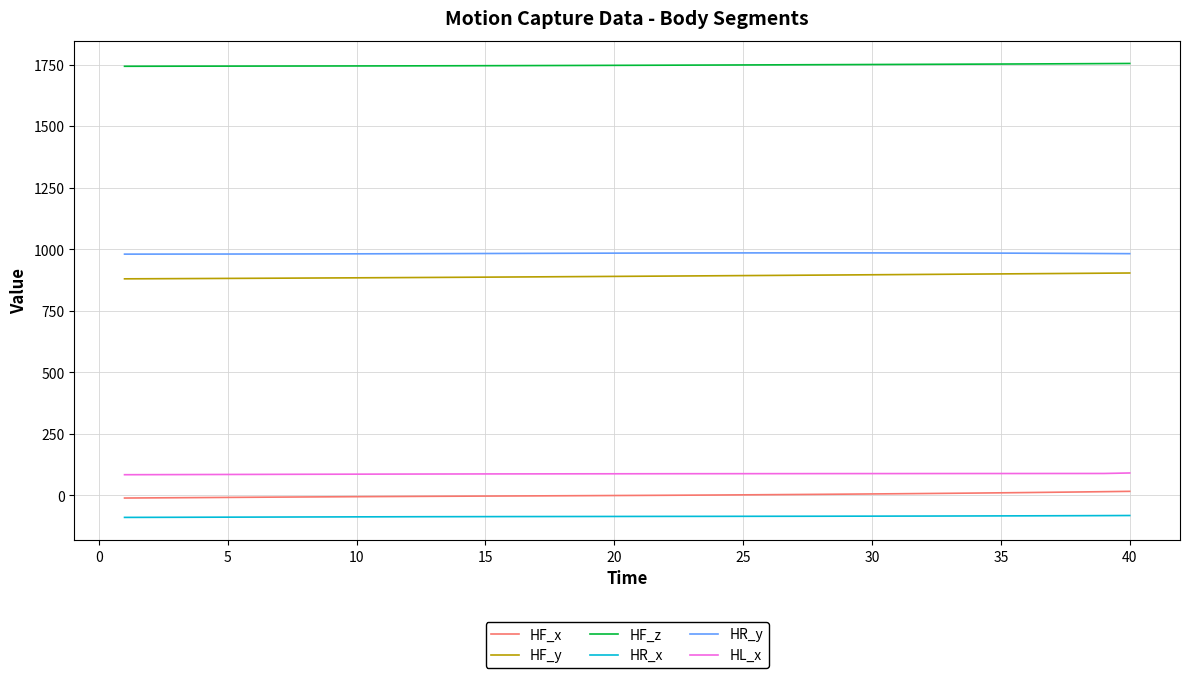

What is the maximum value shown in the chart?

1754.5